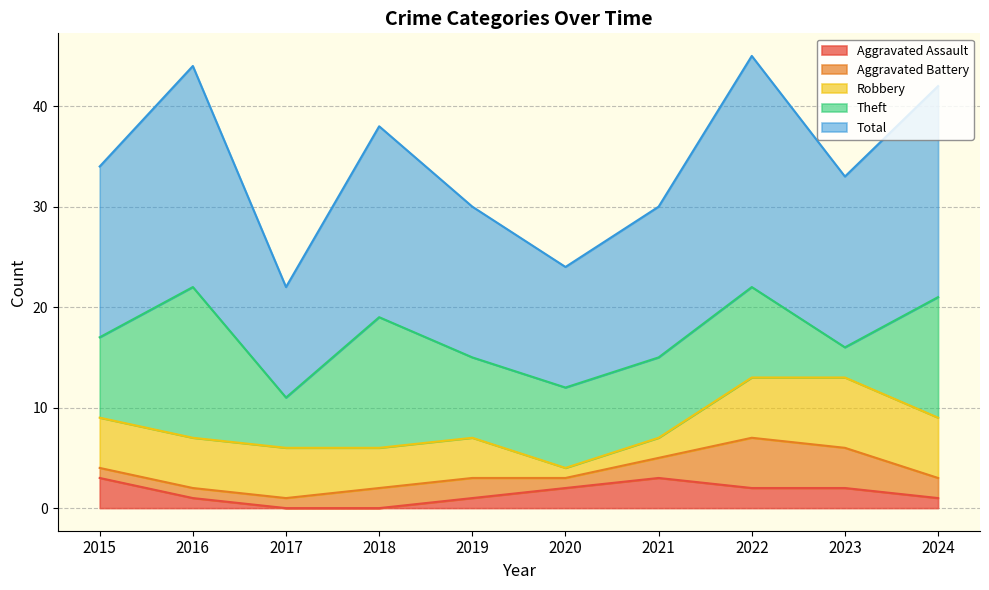

What is the lowest value of the Total series?

11